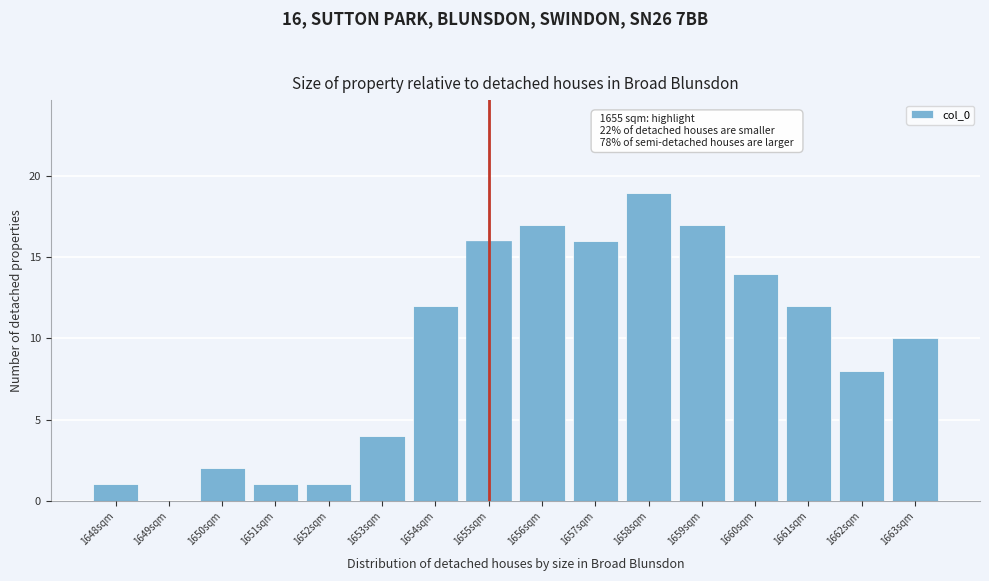

Over which range of the x-axis is the bar tallest?

1657.5 to 1658.5